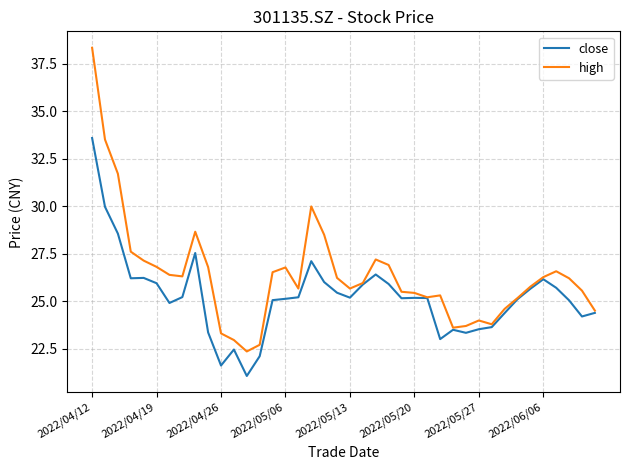

List the series in order of their peak value, lowest first.

close, high